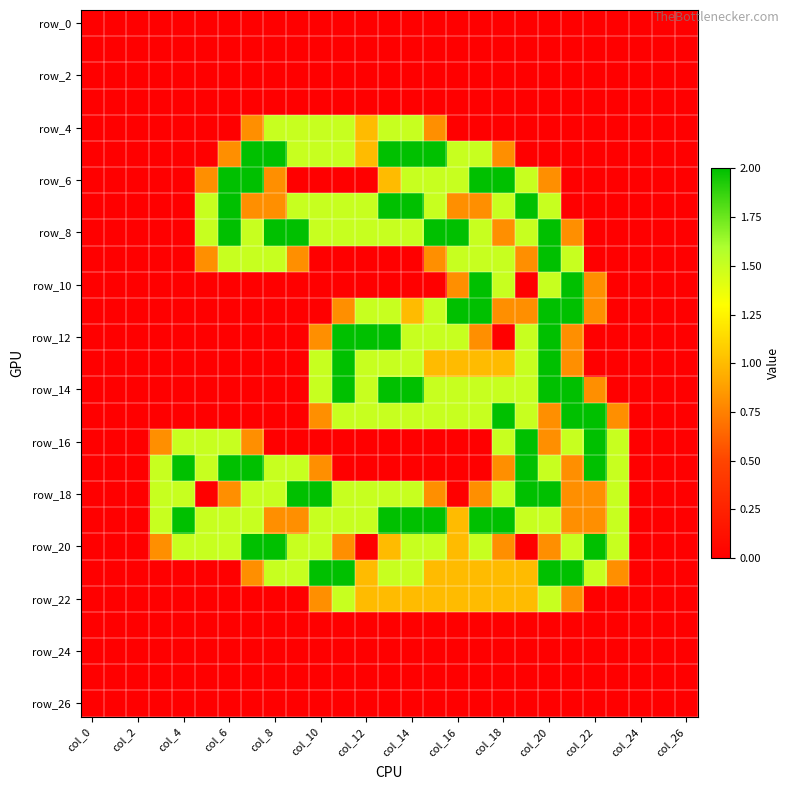

Which category has the lowest value across all series?

col_0